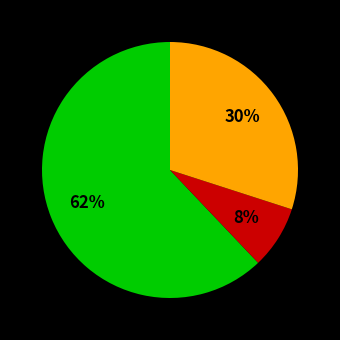

Does any single category account for the majority?

Yes